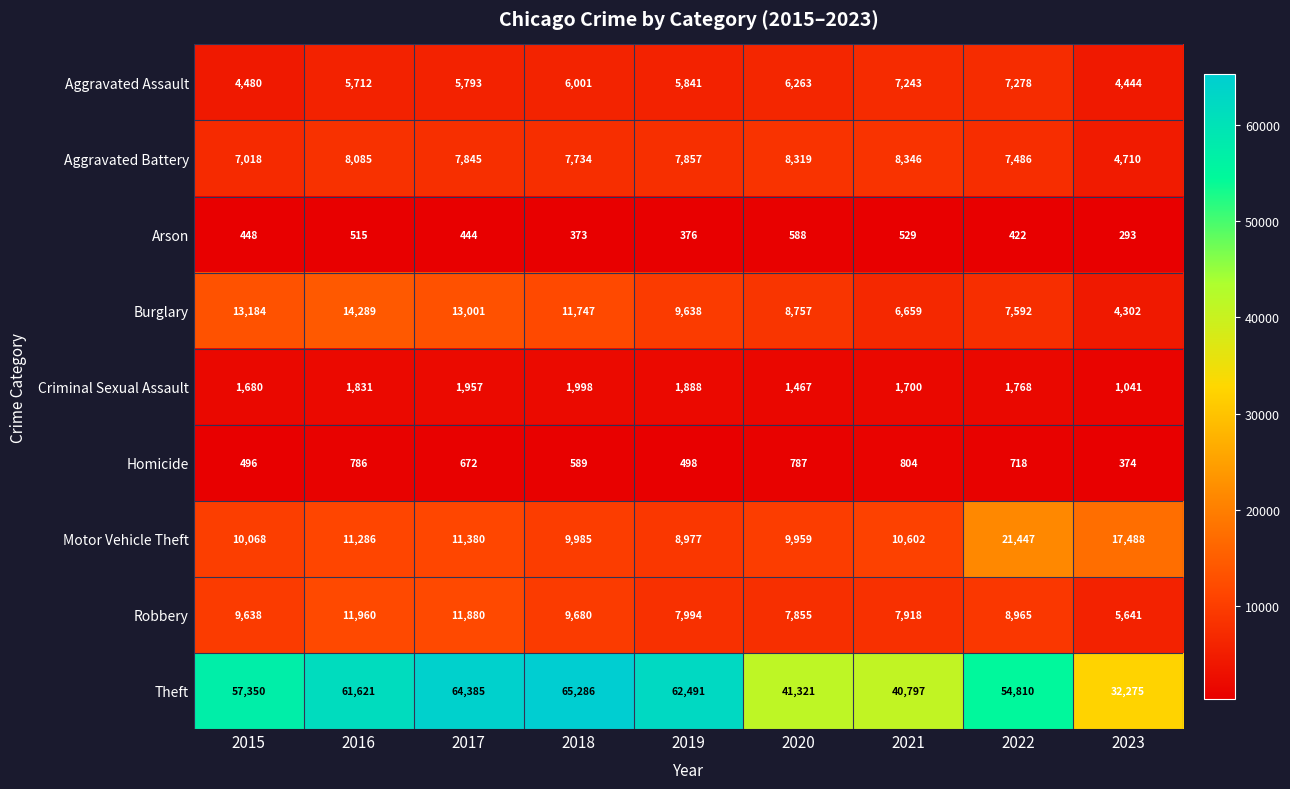

What is the difference between the highest and lowest values at 2016?

61106